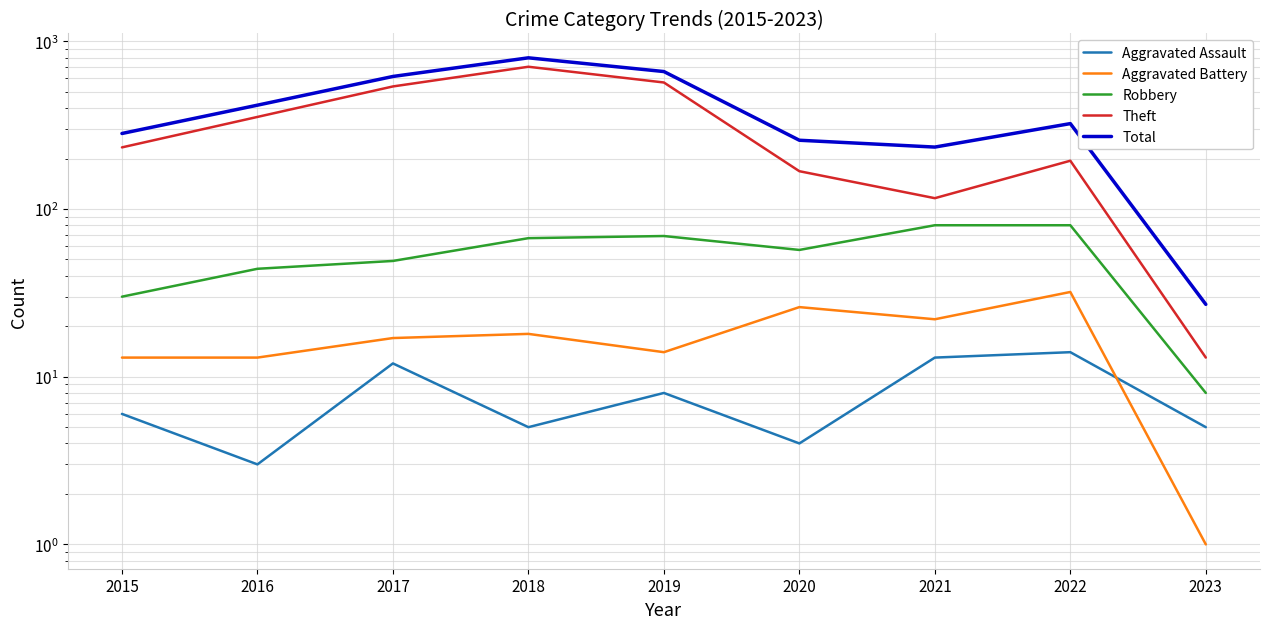

What is the spread (max minus min) of values at 2016?

413